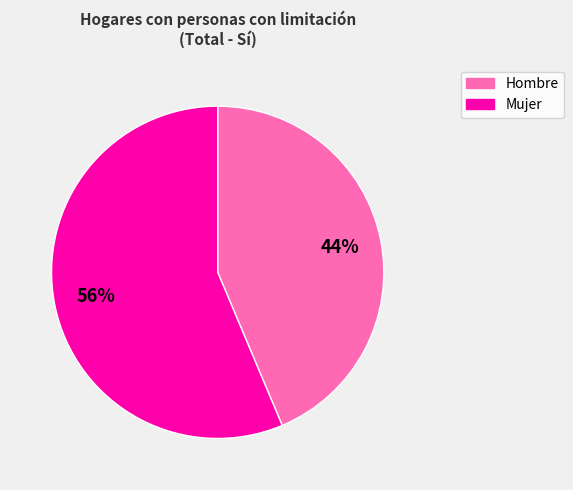

Is there a majority slice in this chart?

Yes